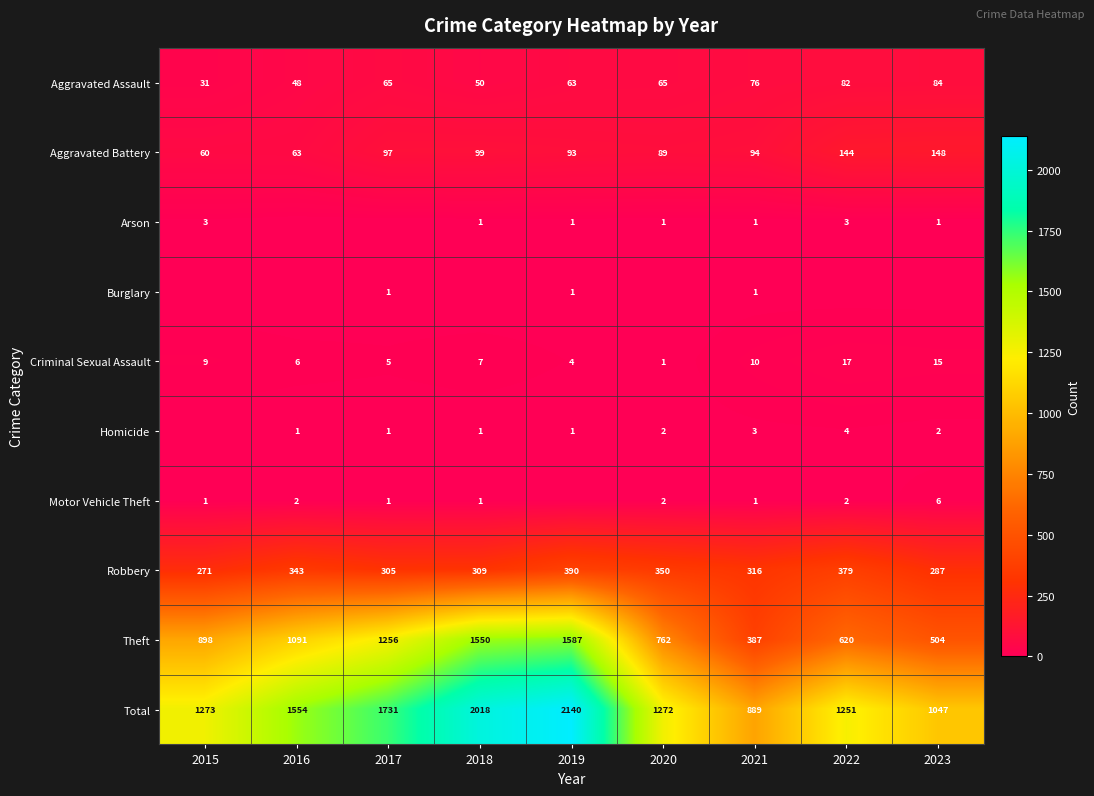

What is the maximum value for Criminal Sexual Assault?

17